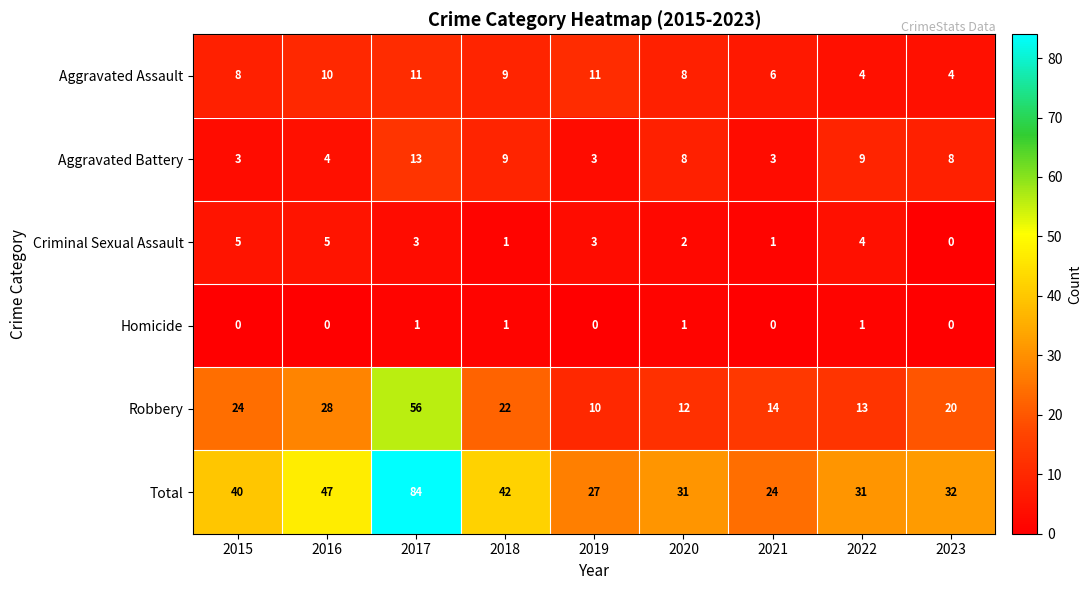

The Aggravated Assault series shows 11 at 2017. True or false?

True